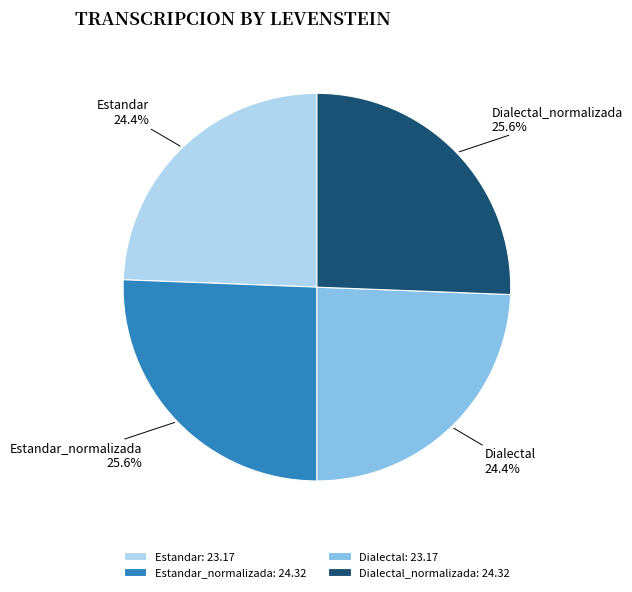

How many slices are in this pie chart?

4